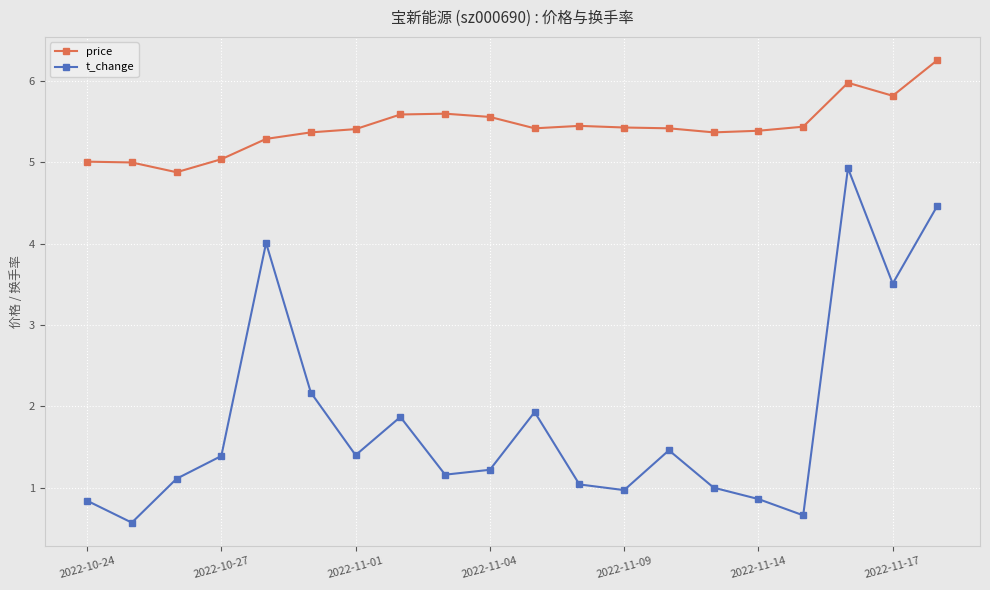

Which series has the widest spread of values?

t_change